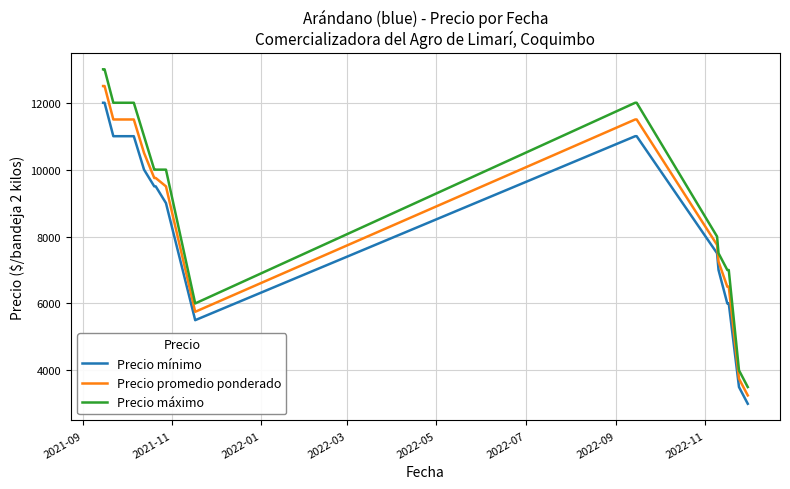

True or false: Precio mínimo and Precio promedio ponderado intersect in this chart.

False